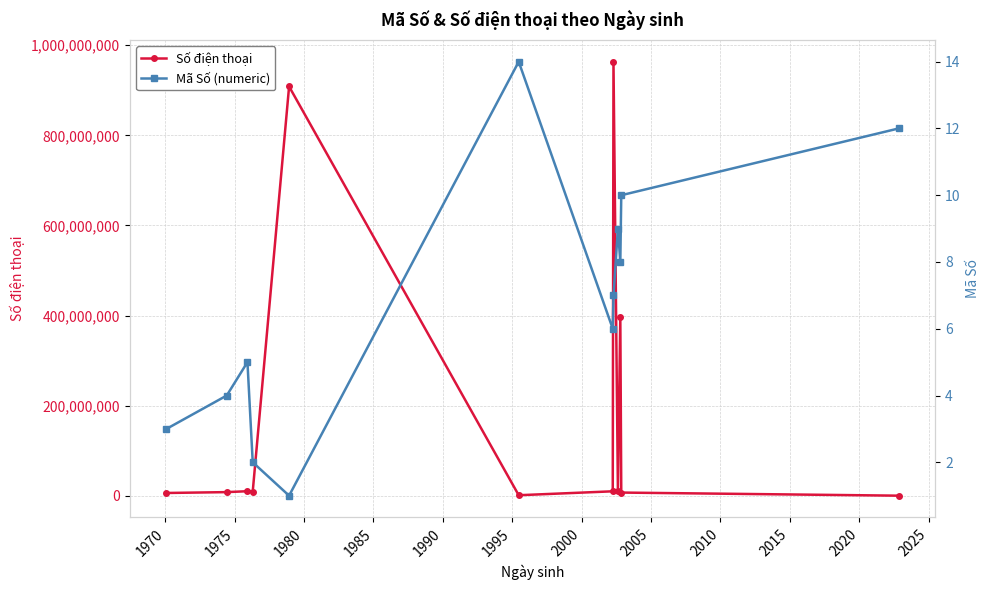

True or false: Số điện thoại has more than 0 points higher than both neighbors.

True